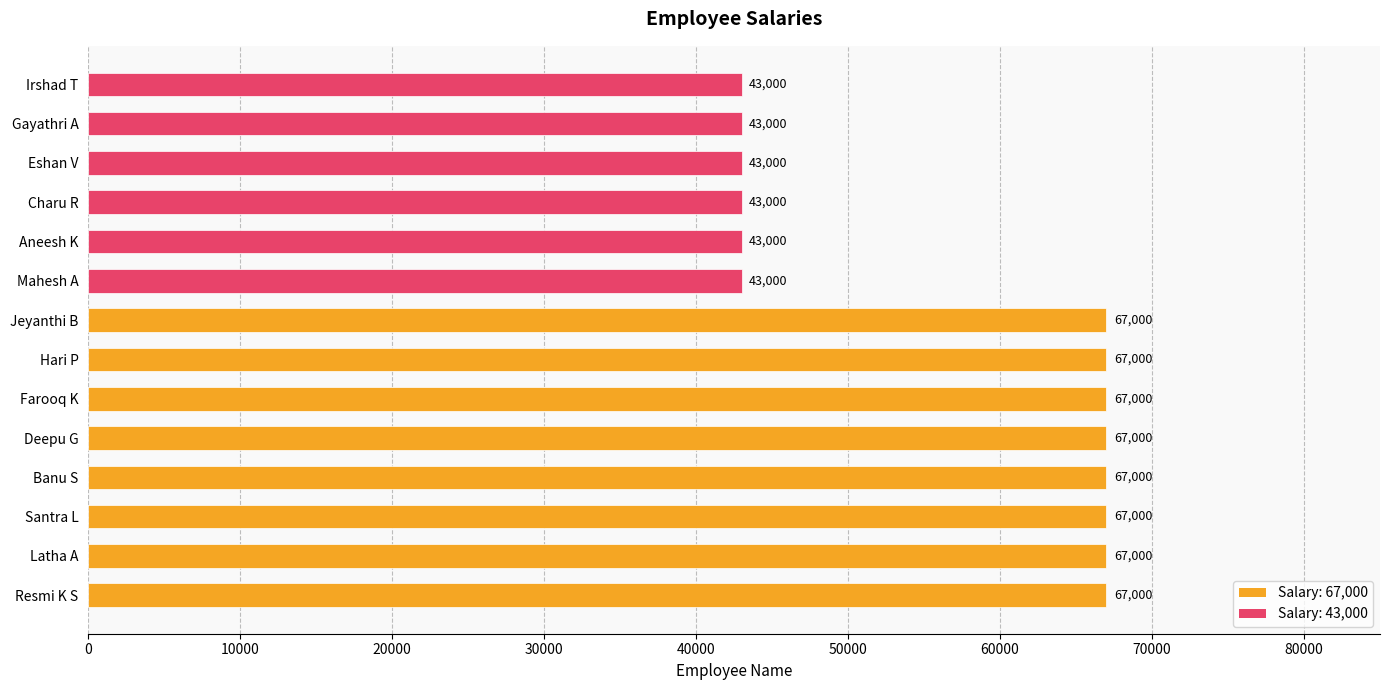

What is the ratio of the value at Charu R to the value at Eshan V?

1.0